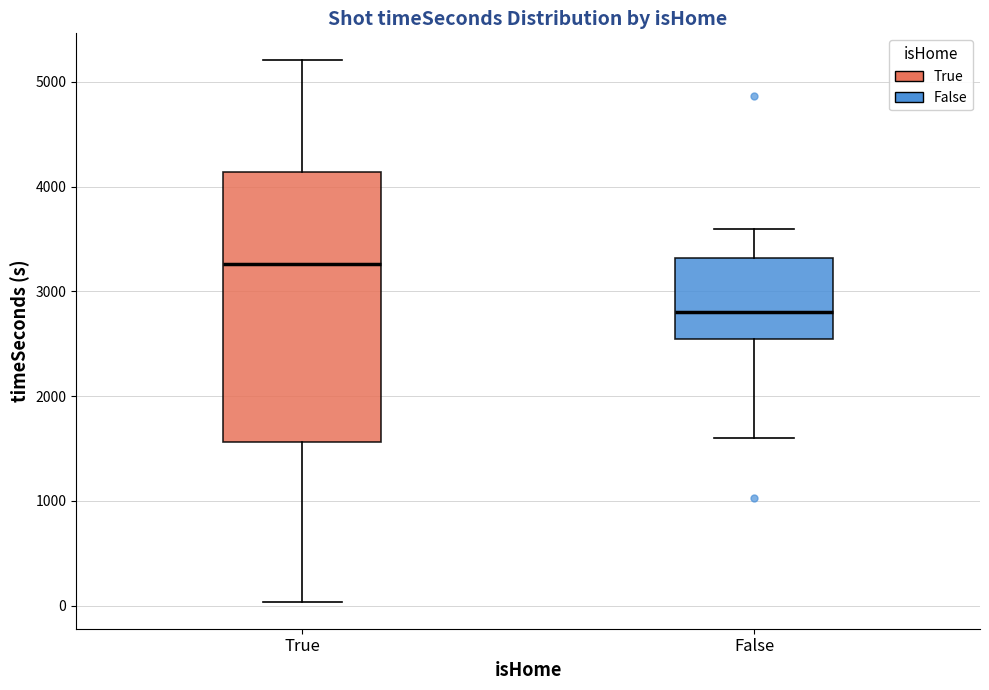

Reading left to right, transcribe this box plot: for each box, give where its median line is, the range the box spans, and where its two whiskers end, as read against the y-axis. The values are not printed on the chart, so give them approximately, as read against the axis.

True: median 3300, box 1600 to 4100, whiskers 0 to 5200
False: median 2800, box 2500 to 3300, whiskers 1600 to 3600